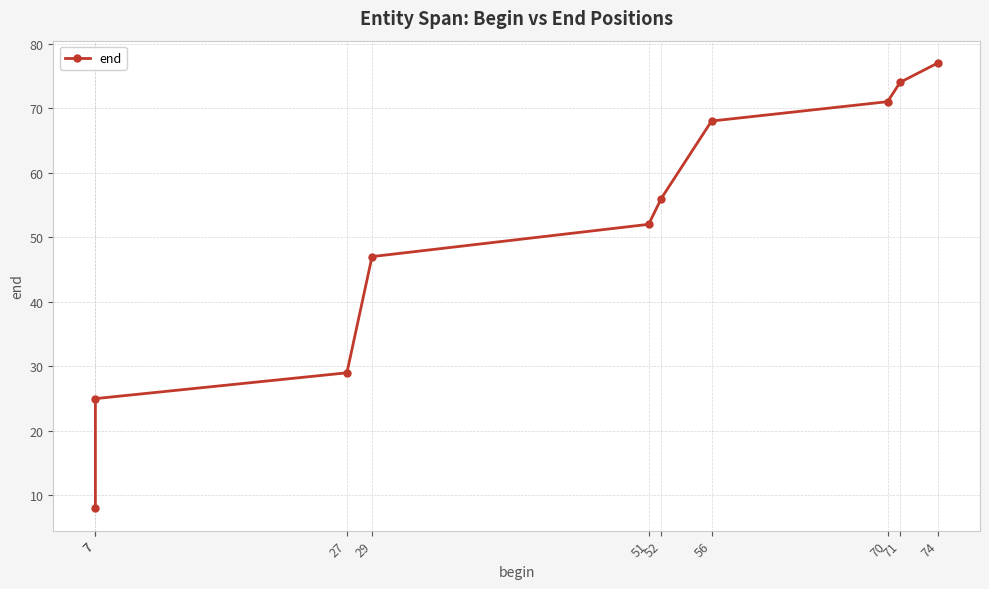

What is the average value?

51